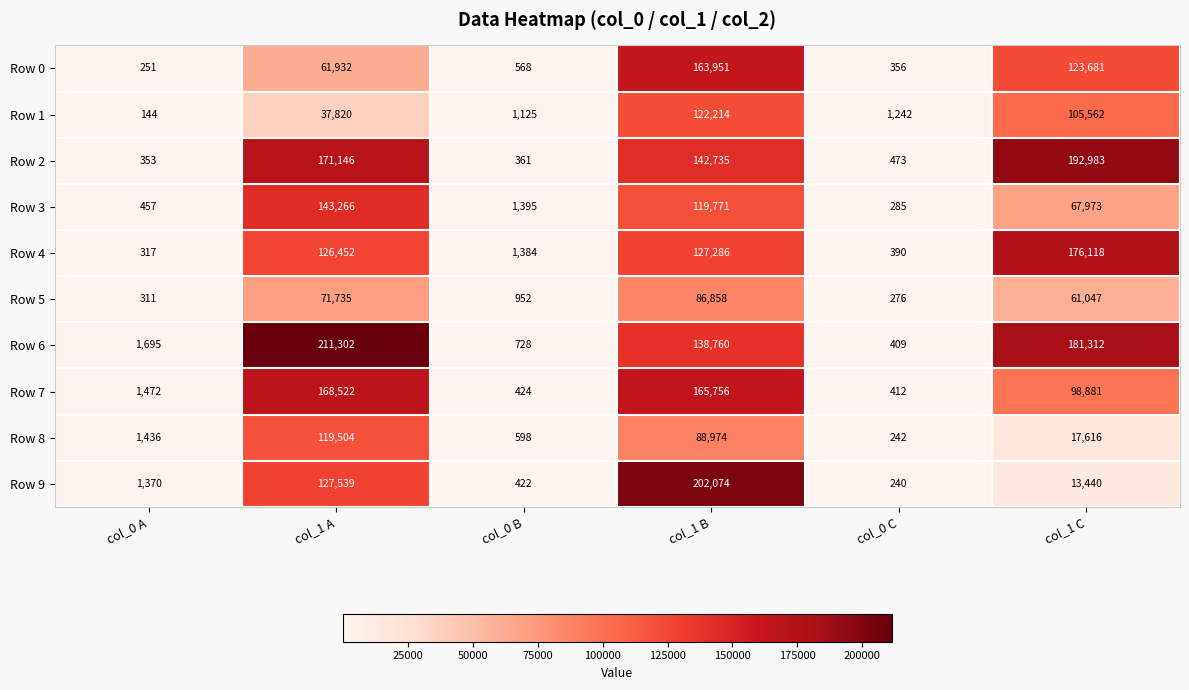

What is the average value of the Row 4 series?

71991